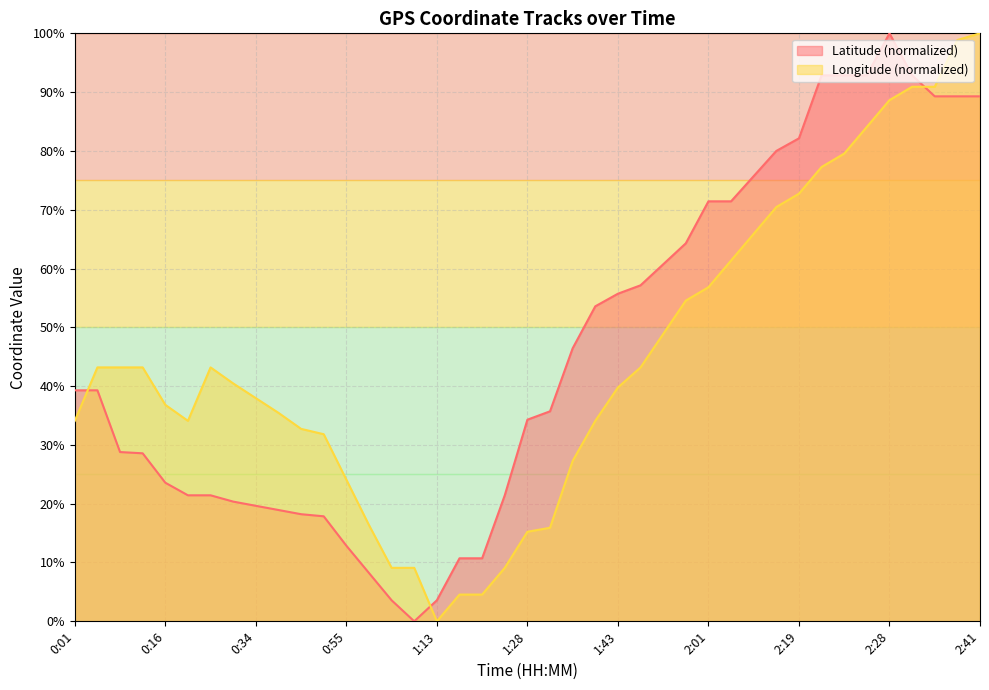

What is the highest value of the Longitude (normalized) series?

100.0